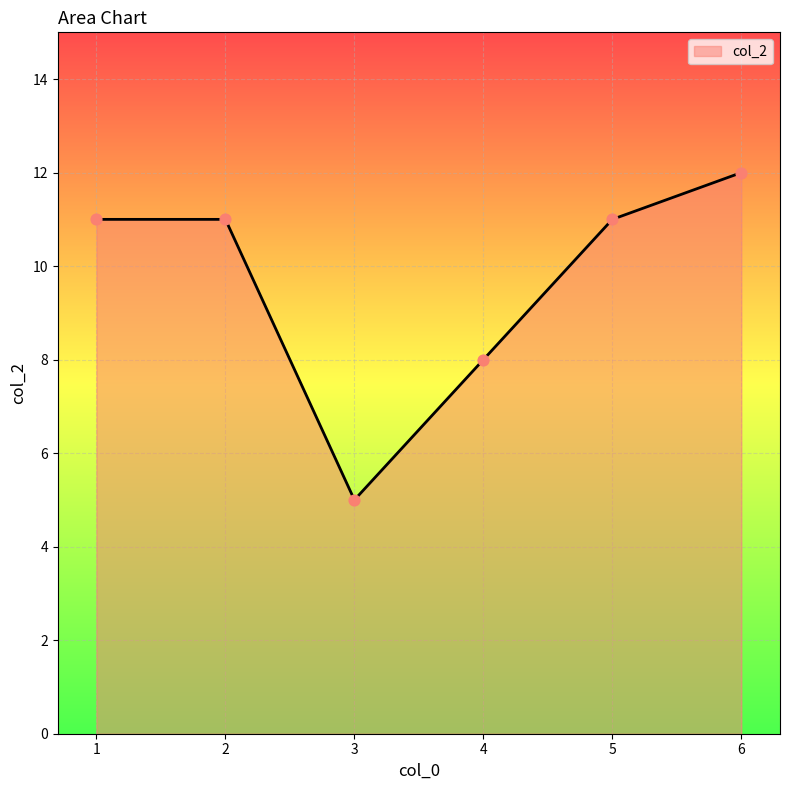

What is the change in value from 3 to 4?

+3